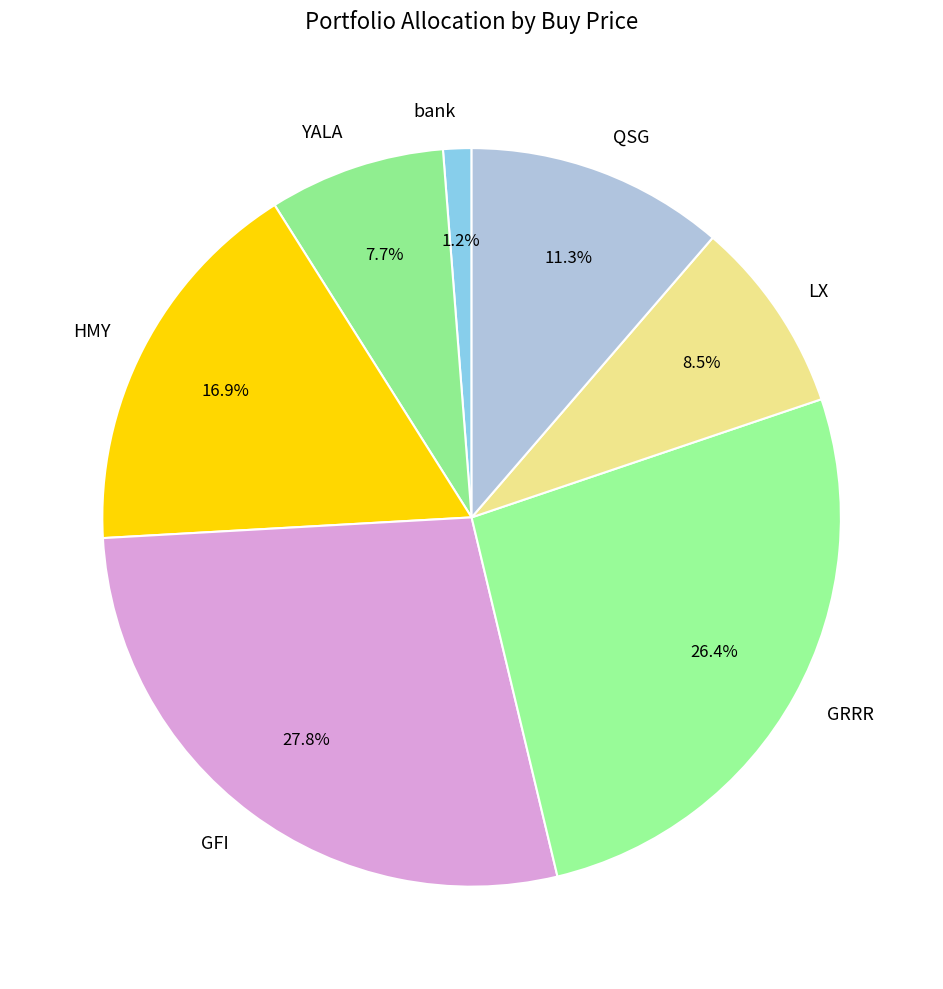

The GFI slice represents 28% of the pie. True or false?

True